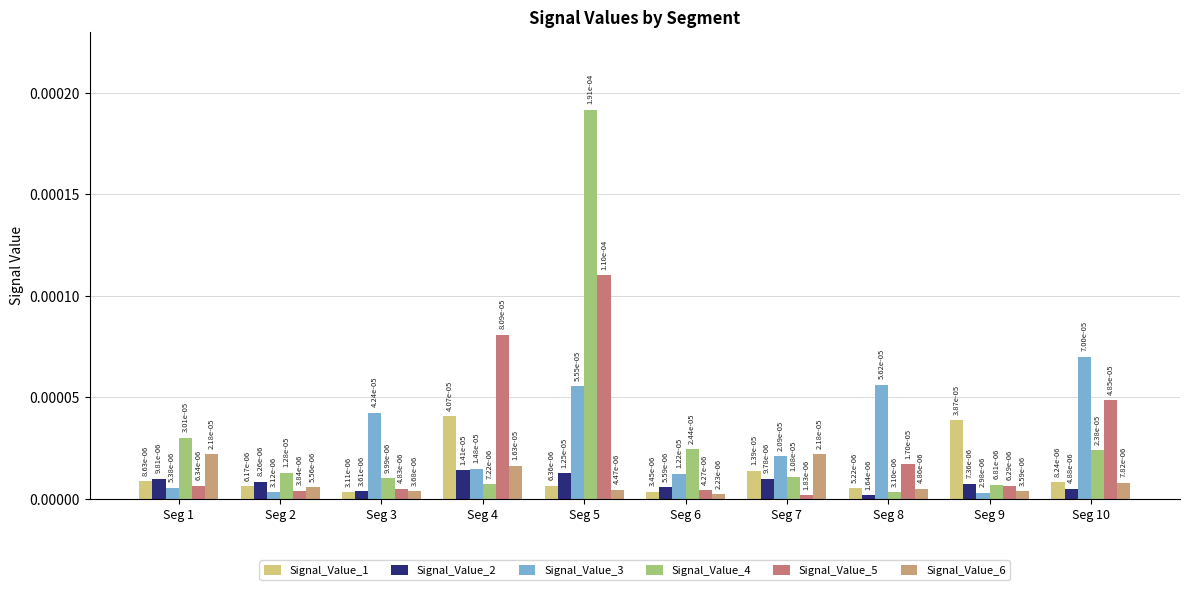

At how many categories does at least one series exceed 0?

10